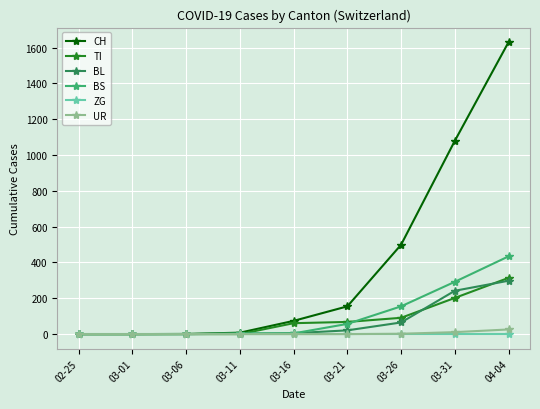

Read the CH value at 03-11.

8